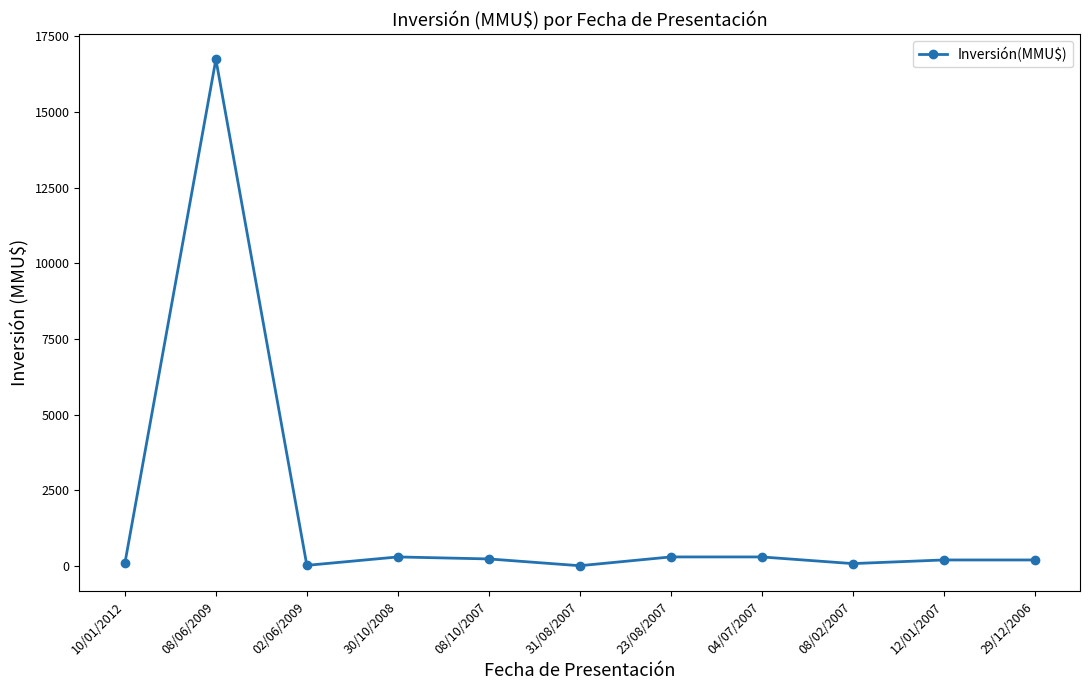

How many values are below 200?

4